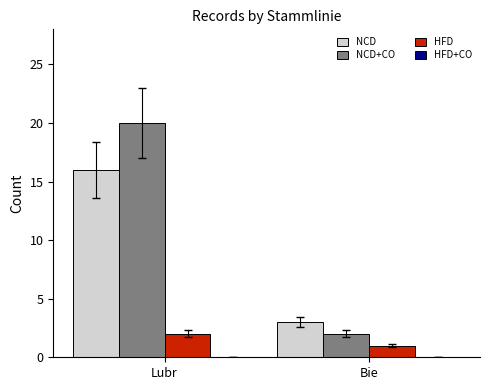

At which label does HFD reach its peak?

Lubr